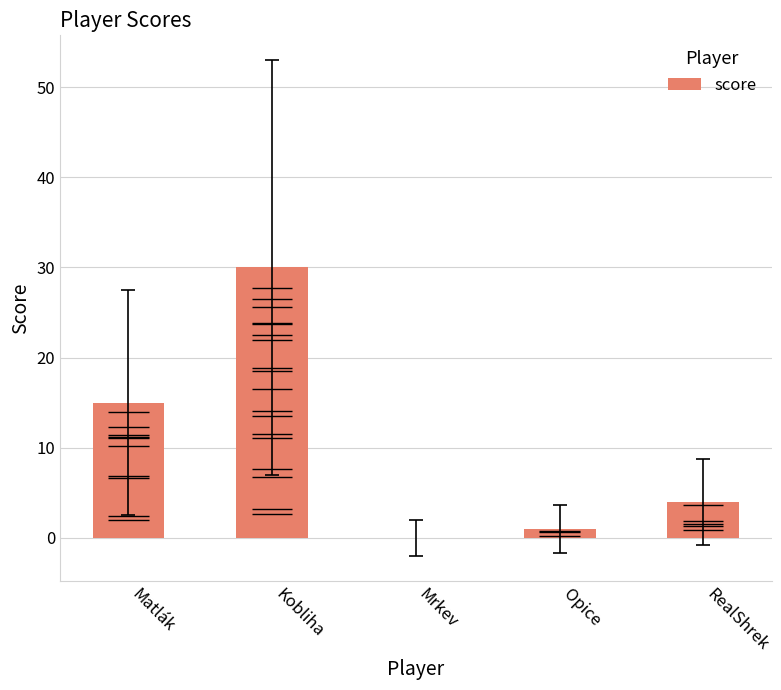

What is the greatest value displayed?

30